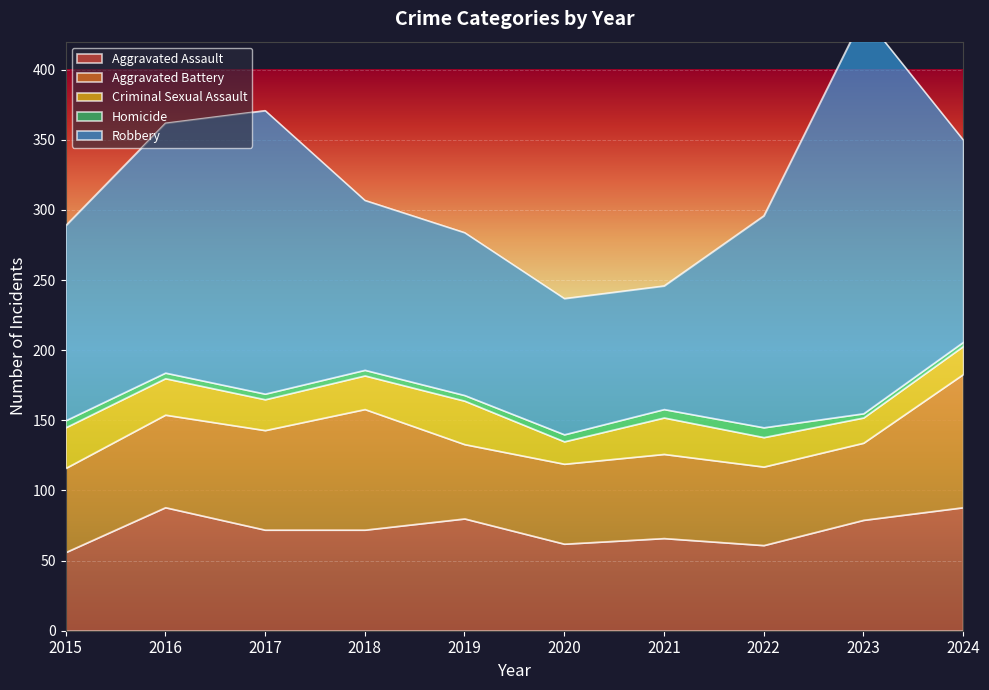

Count the number of data series in this chart.

5